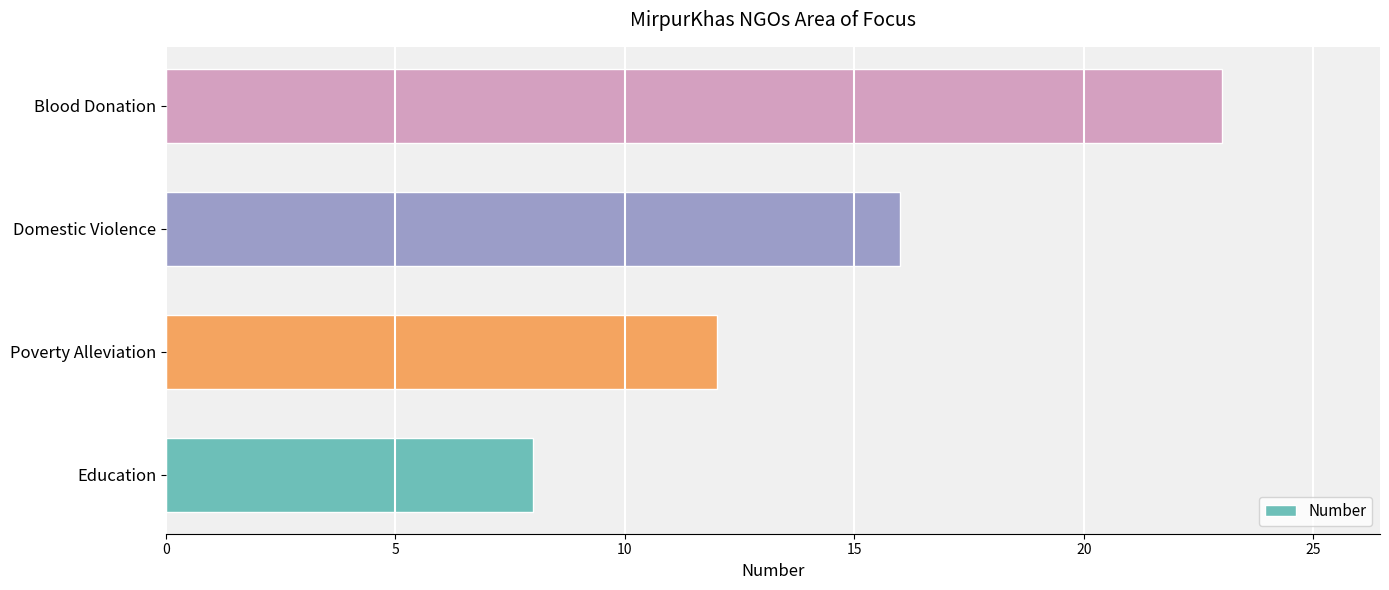

What is the difference between the maximum and minimum values?

15